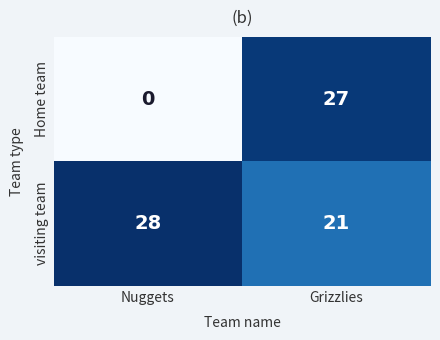

List the series in order of their peak value, highest first.

visiting team, Home team